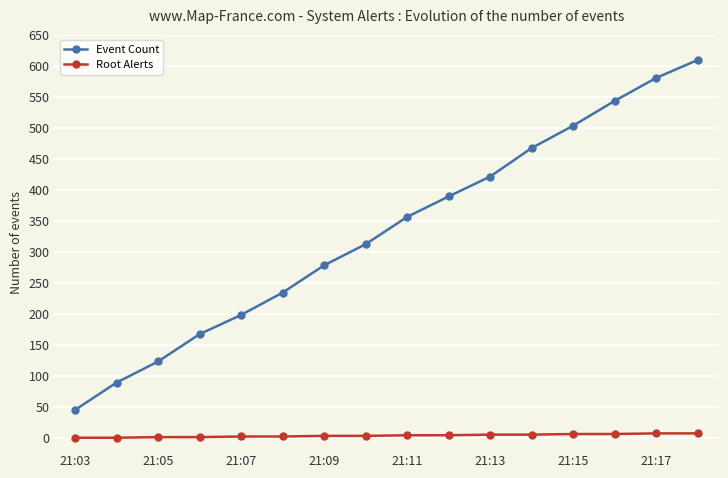

True or false: Root Alerts and Event Count cross at least once.

False